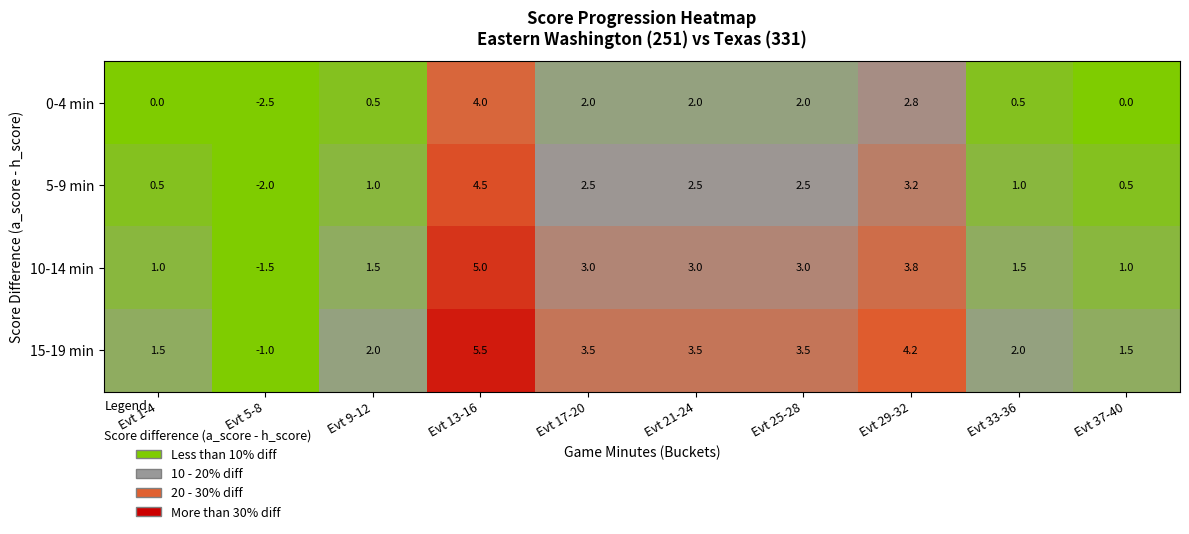

At which category is the sum across all series the highest?

Evt 13-16